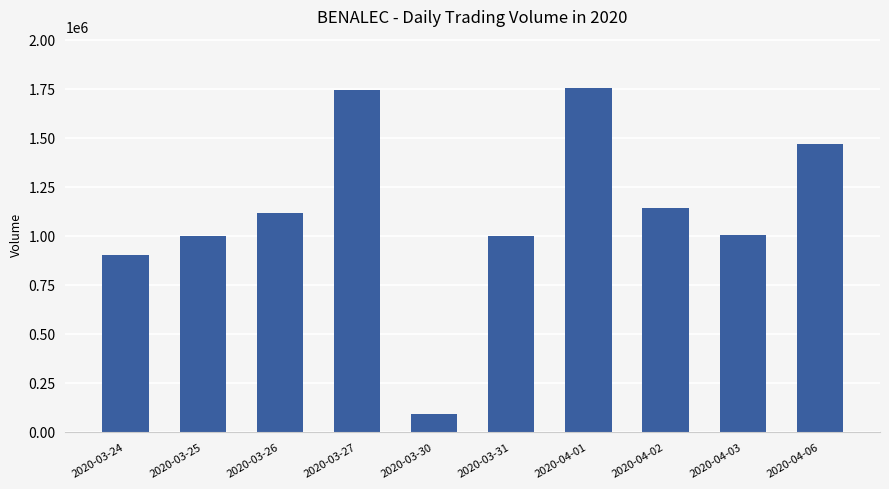

What is the difference between the maximum and second lowest values?

851900